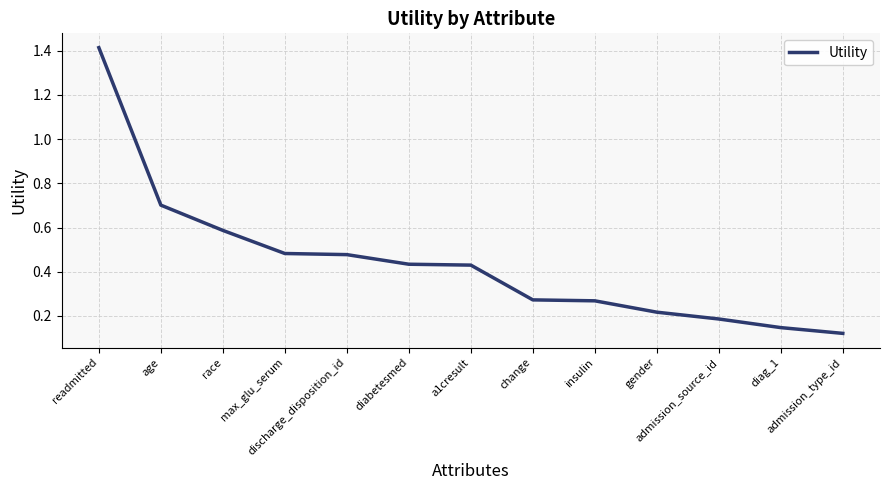

What is the difference between the maximum and minimum values?

1.3